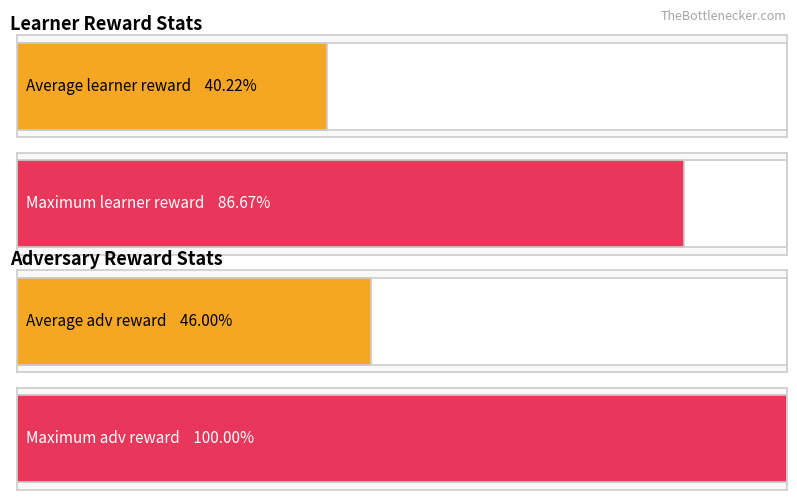

At how many categories does at least one series exceed 39?

2